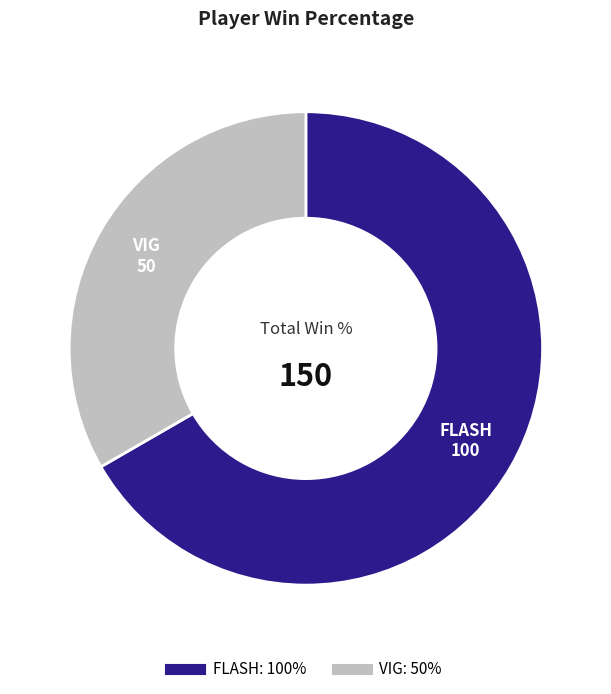

Which slice is the largest?

FLASH